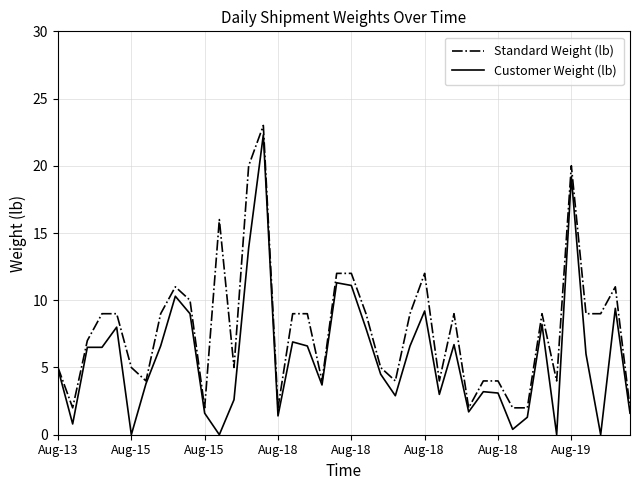

What is the maximum value shown in the chart?

23.0